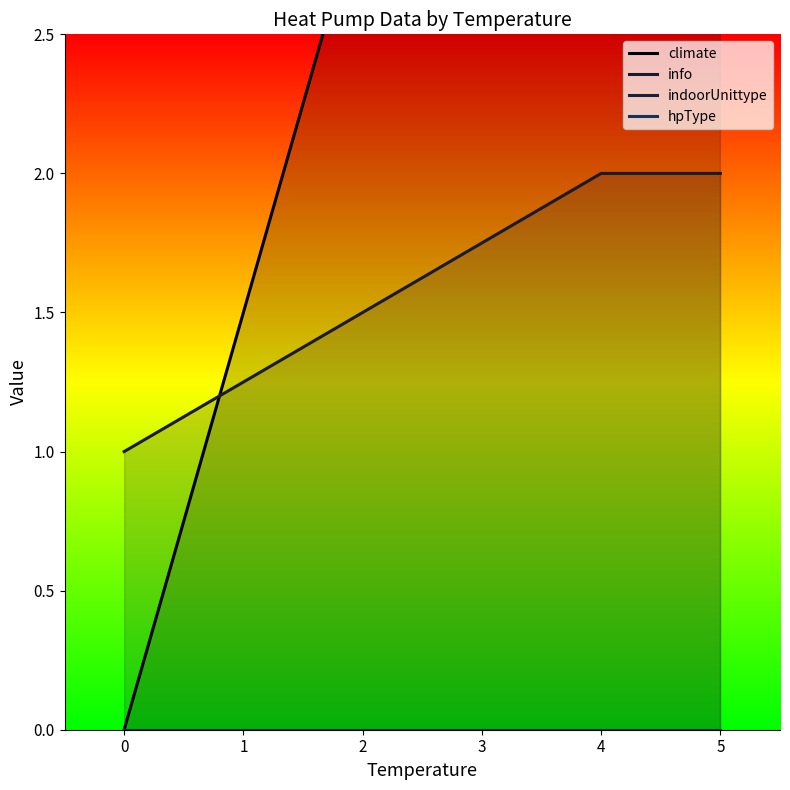

True or false: indoorUnittype has a value of 0 at 0.

True